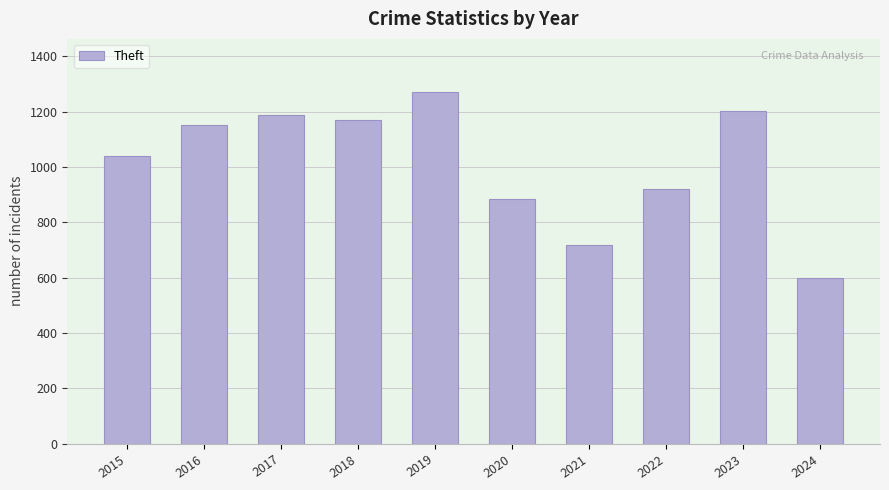

How many bars are there in total?

10